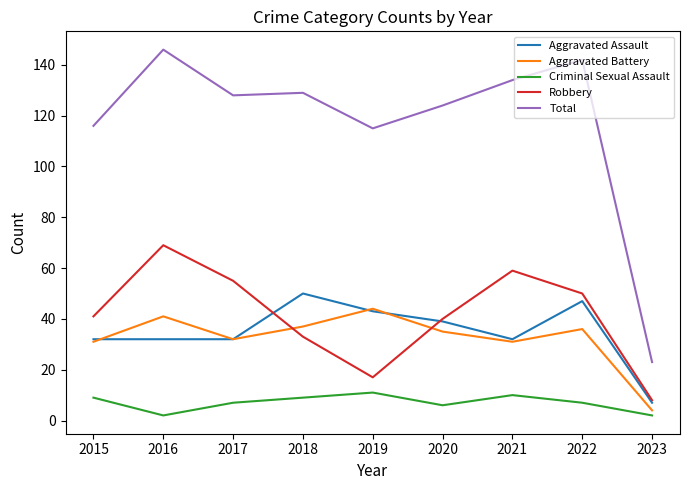

True or false: Robbery has more than 0 points higher than both neighbors.

True